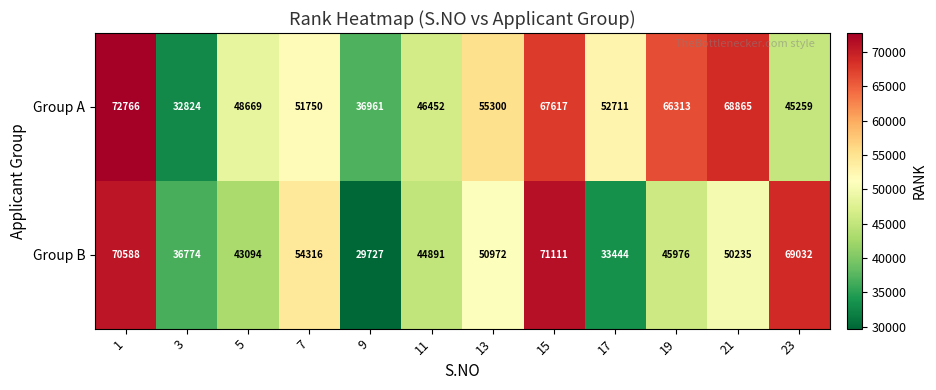

What is the difference between the highest and lowest values at 1?

2178